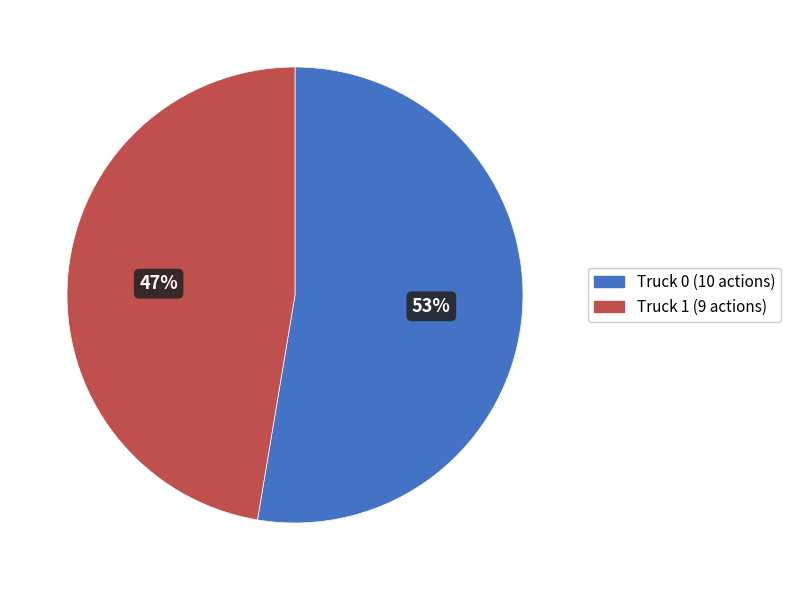

Which category has the smallest portion of the pie?

Truck 1